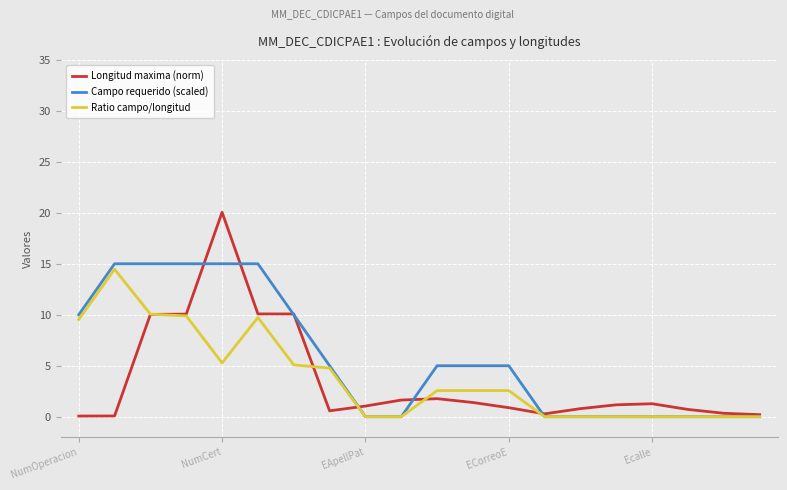

What is the greatest value displayed?

20.1